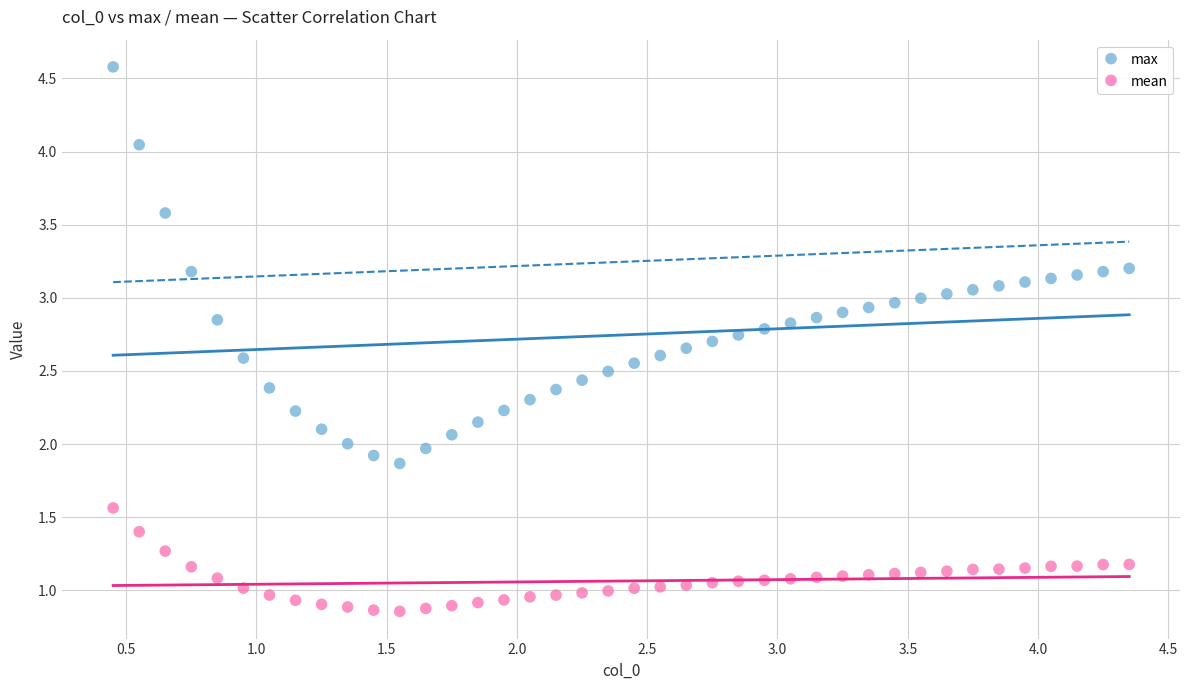

Which series contains the highest Y value?

max